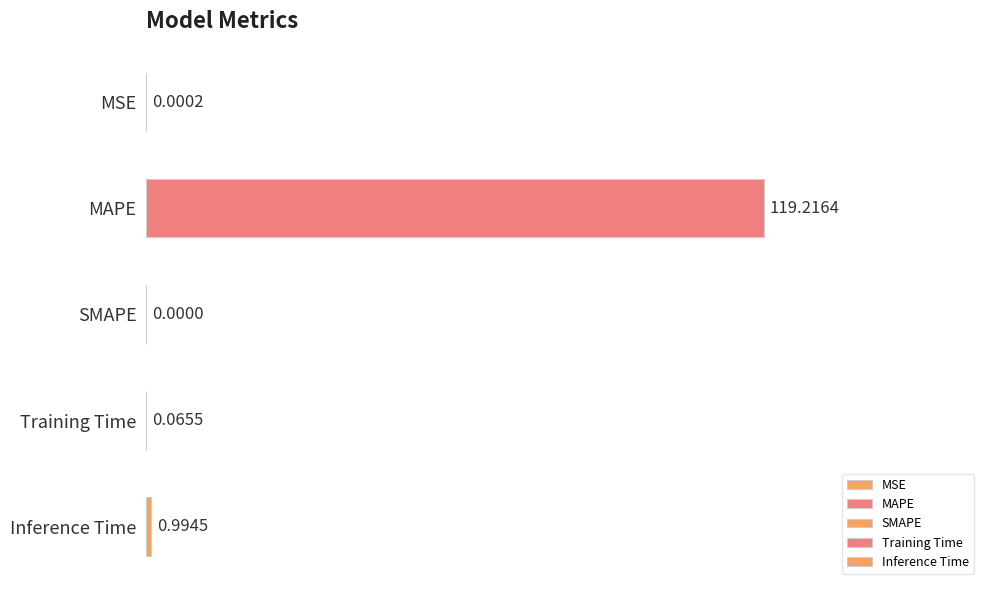

What is the change in value from SMAPE to Training Time?

+0.1